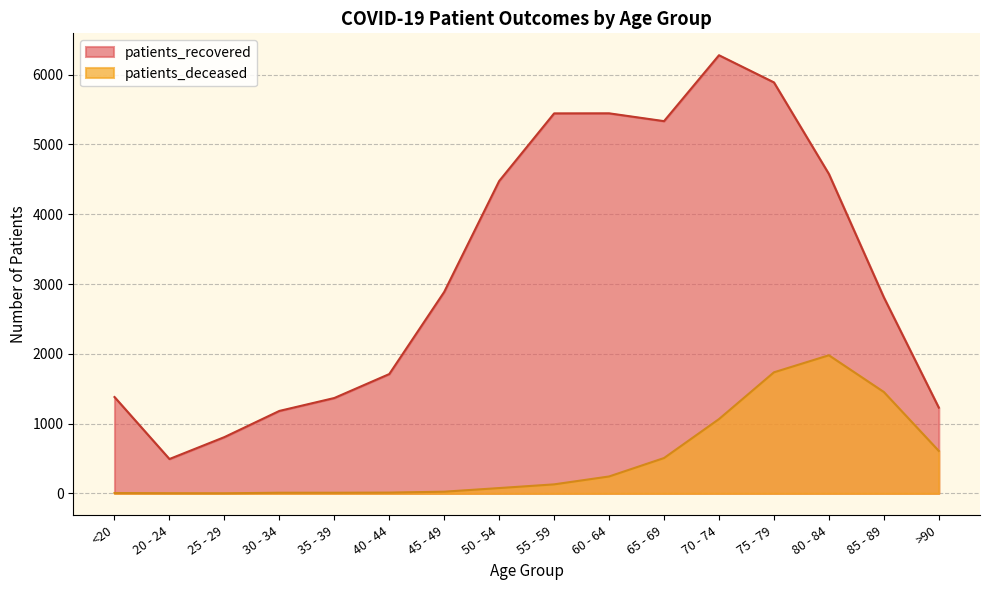

The value of patients_recovered at 65 - 69 is 1346. True or false?

False